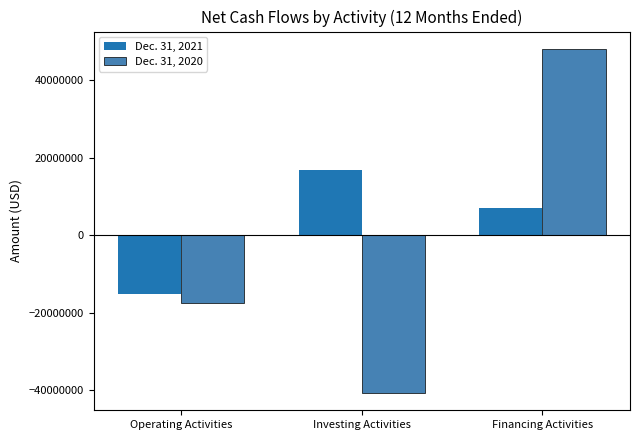

What is the greatest value displayed?

48046831